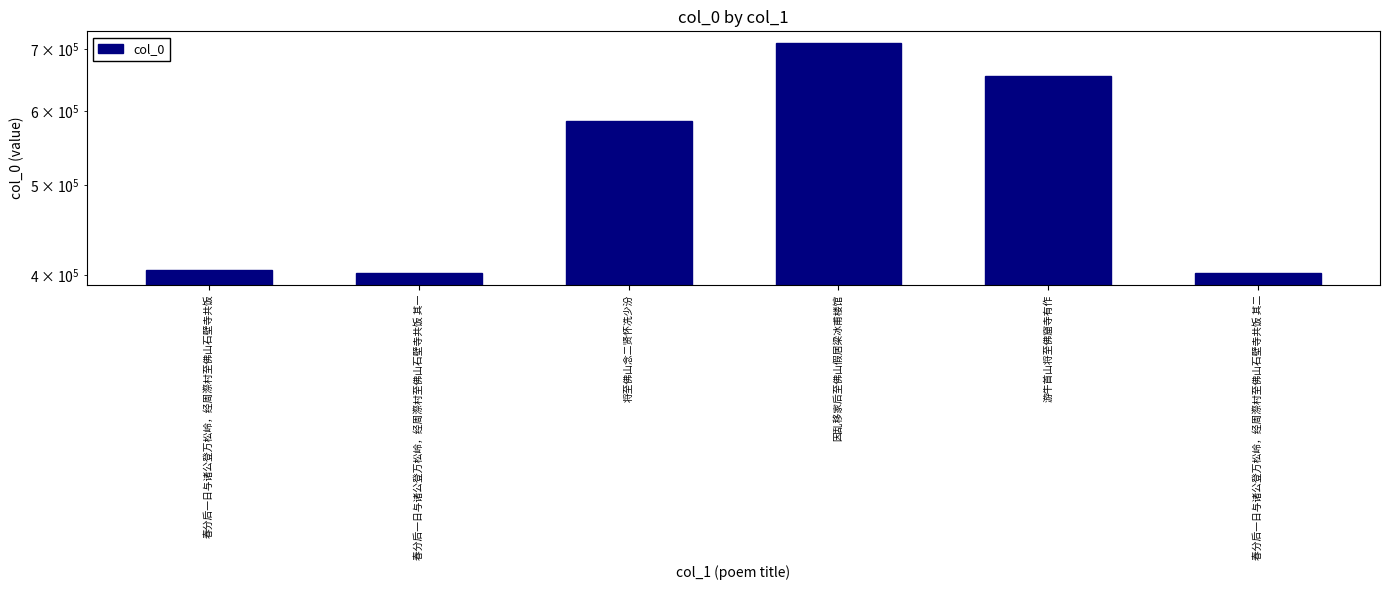

The value at 春分后一日与诸公登万松岭，经周漈村至佛山石壁寺共饭 is 405324. True or false?

True